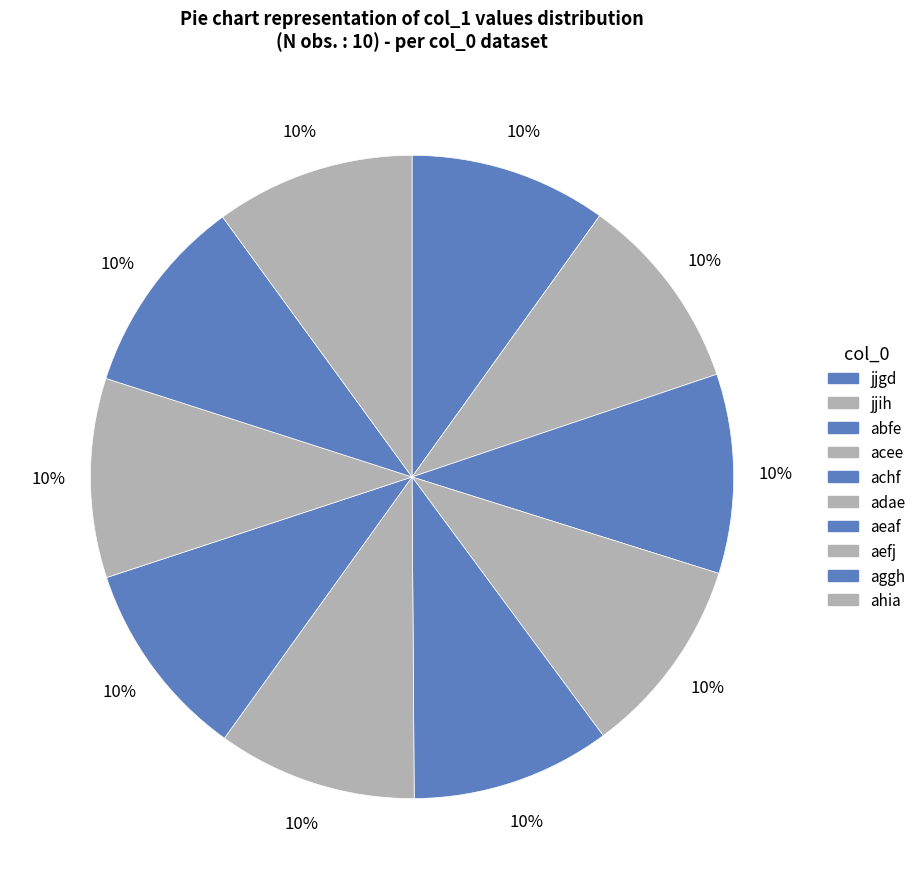

How many slices are in this pie chart?

10